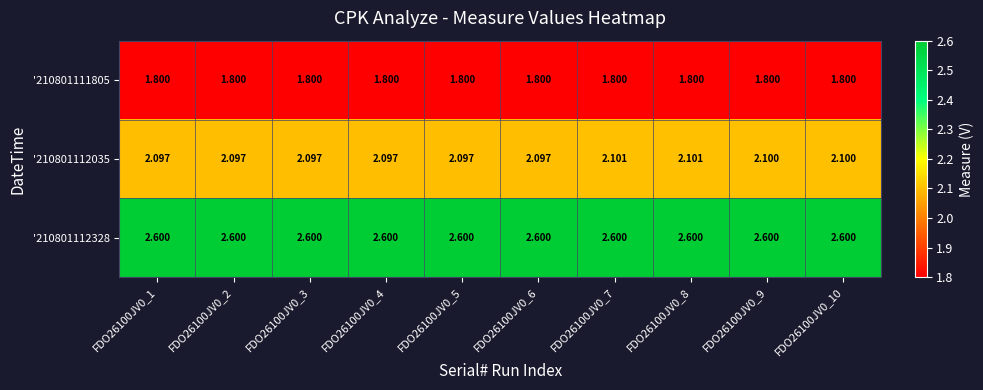

Is the value of '210801112328 at FDO26100JV0_4 greater than the value of '210801112035 at FDO26100JV0_6?

Yes